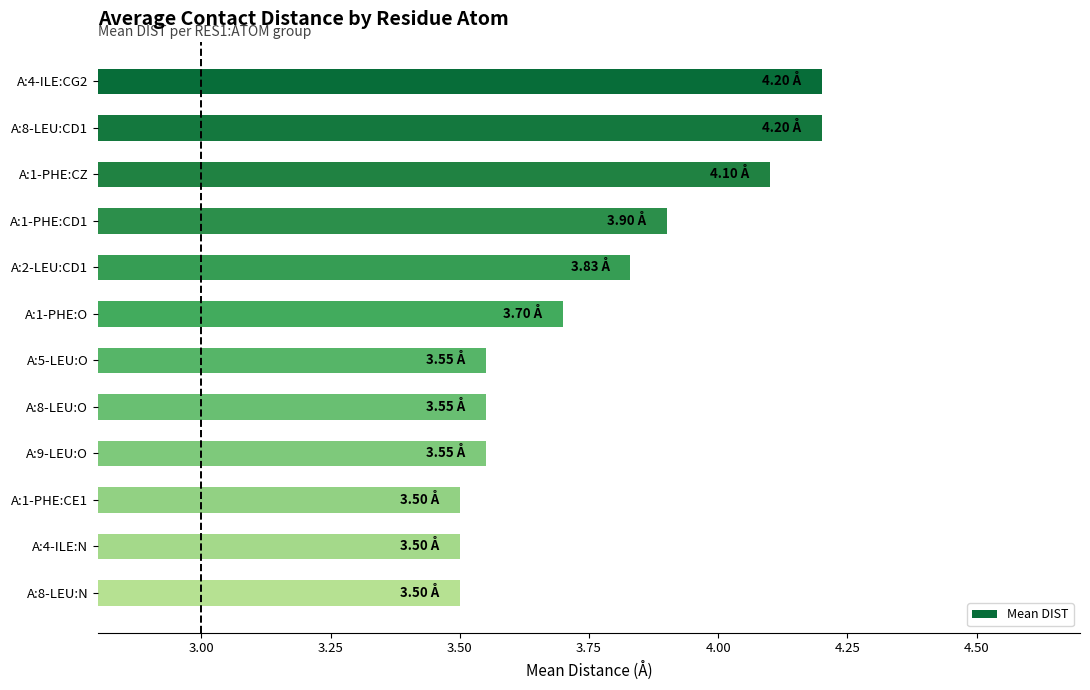

What is the difference between the maximum and second lowest values?

0.7